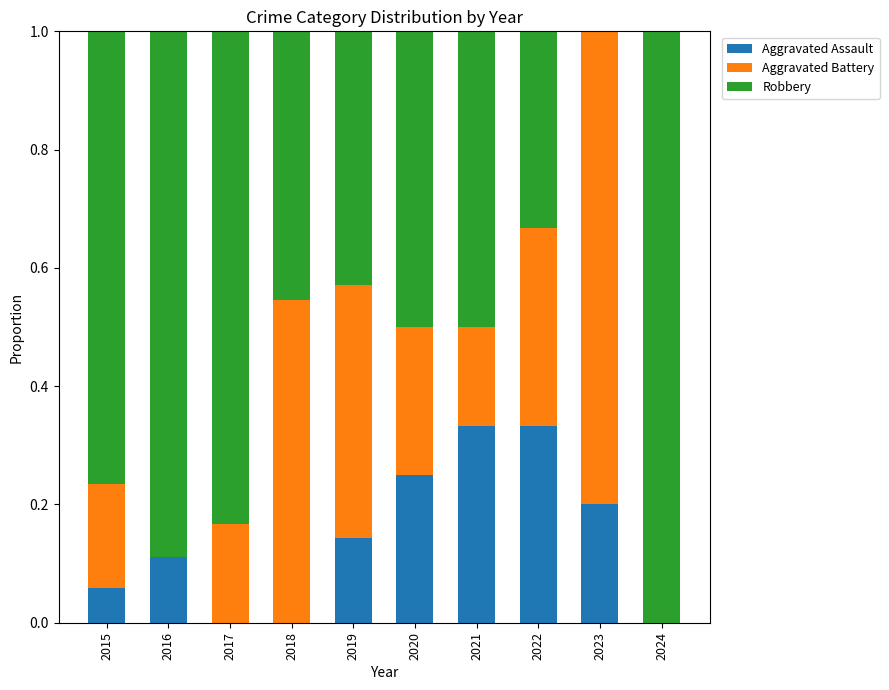

What is the total value across all series at 2017?

1.0